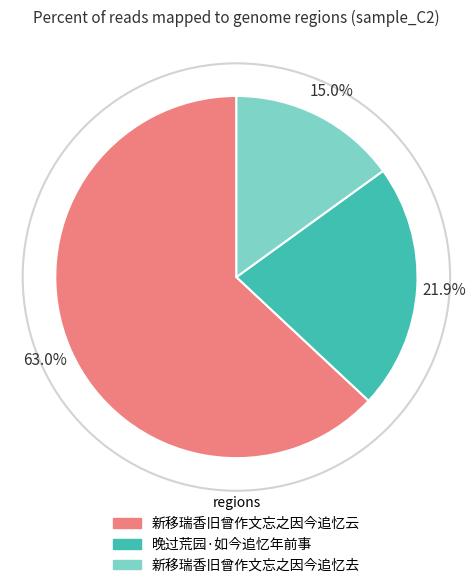

True or false: 新移瑞香旧曾作文忘之因今追忆云 accounts for 63% of the total.

True